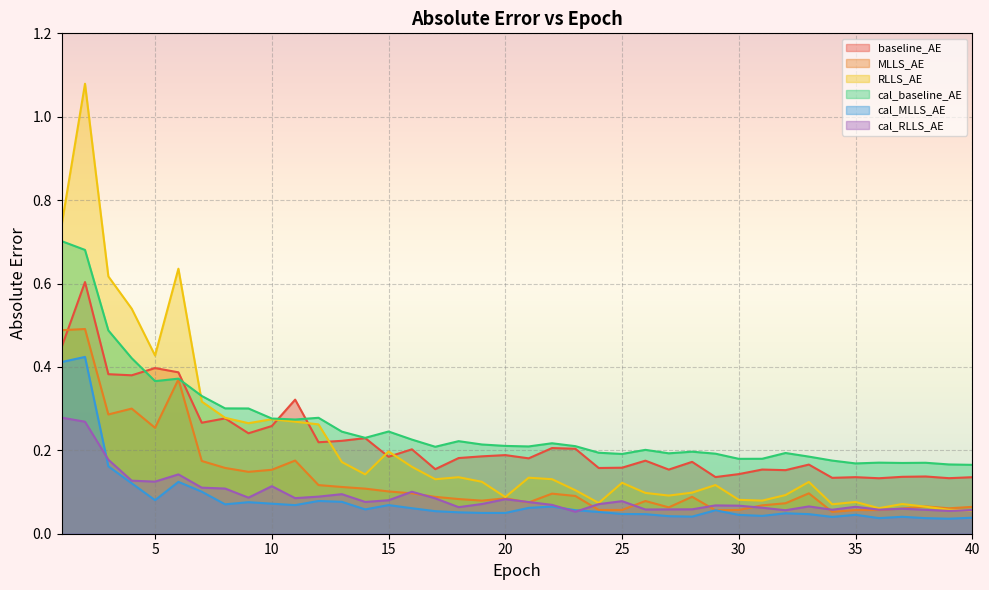

Which series has the largest total across all categories?

cal_baseline_AE